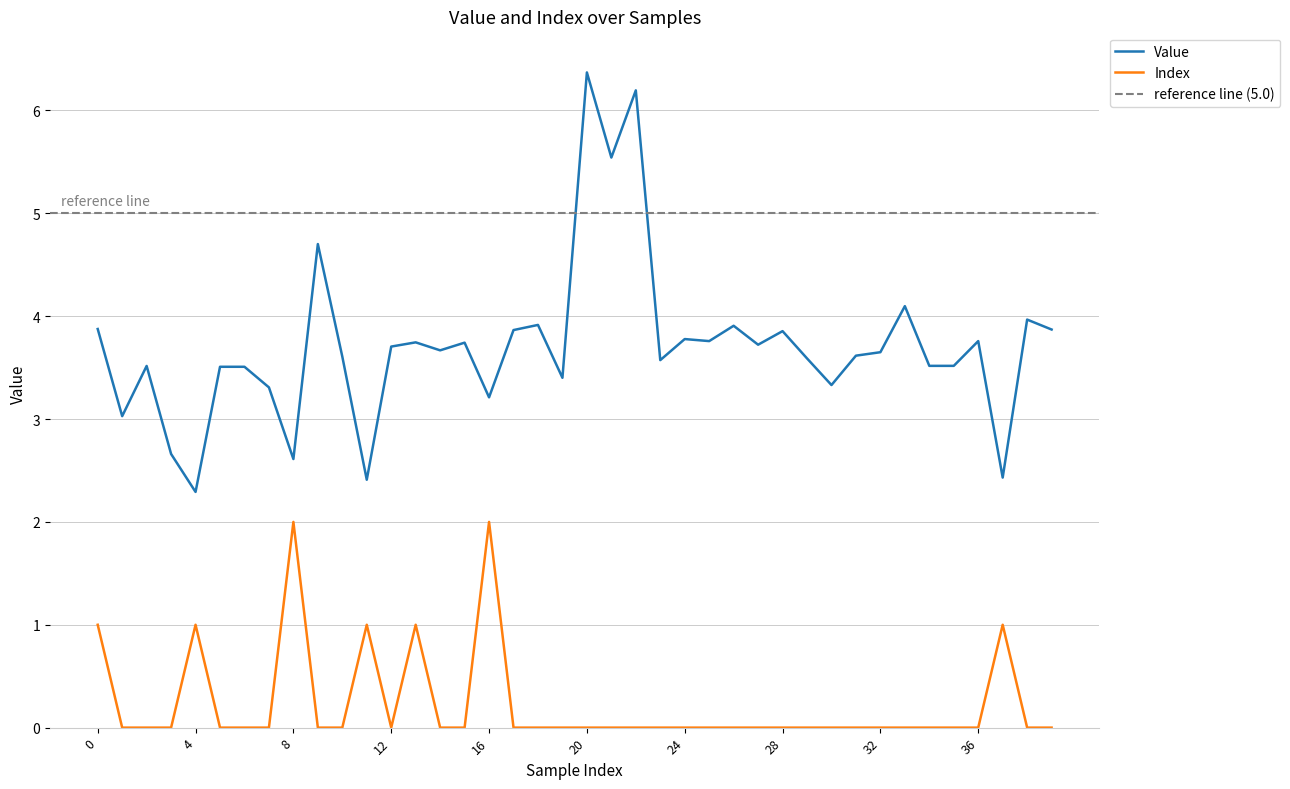

Reading left to right, extract all data points from this chart.

Value: 3.9	3.0	3.5	2.7	2.3	3.5	3.5	3.3	2.6	4.7	3.6	2.4	3.7	3.7	3.7	3.7	3.2	3.9	3.9	3.4	6.4	5.5	6.2	3.6	3.8	3.8	3.9	3.7	3.9	3.6	3.3	3.6	3.6	4.1	3.5	3.5	3.8	2.4	4.0	3.9
Index: 1.0	0.0	0.0	0.0	1.0	0.0	0.0	0.0	2.0	0.0	0.0	1.0	0.0	1.0	0.0	0.0	2.0	0.0	0.0	0.0	0.0	0.0	0.0	0.0	0.0	0.0	0.0	0.0	0.0	0.0	0.0	0.0	0.0	0.0	0.0	0.0	0.0	1.0	0.0	0.0